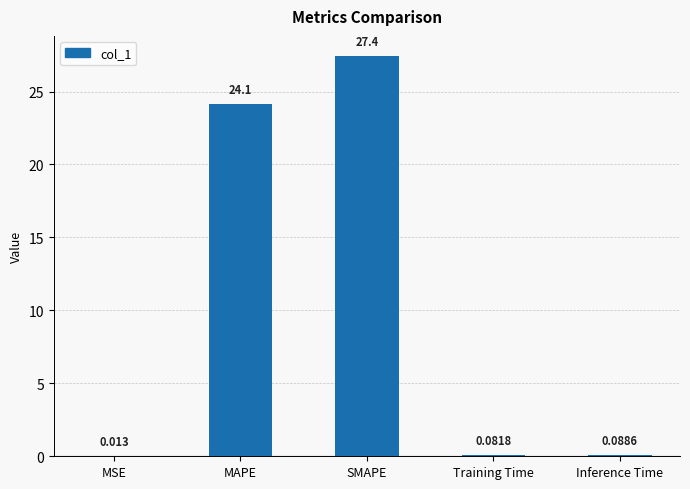

Are the bars horizontal?

No